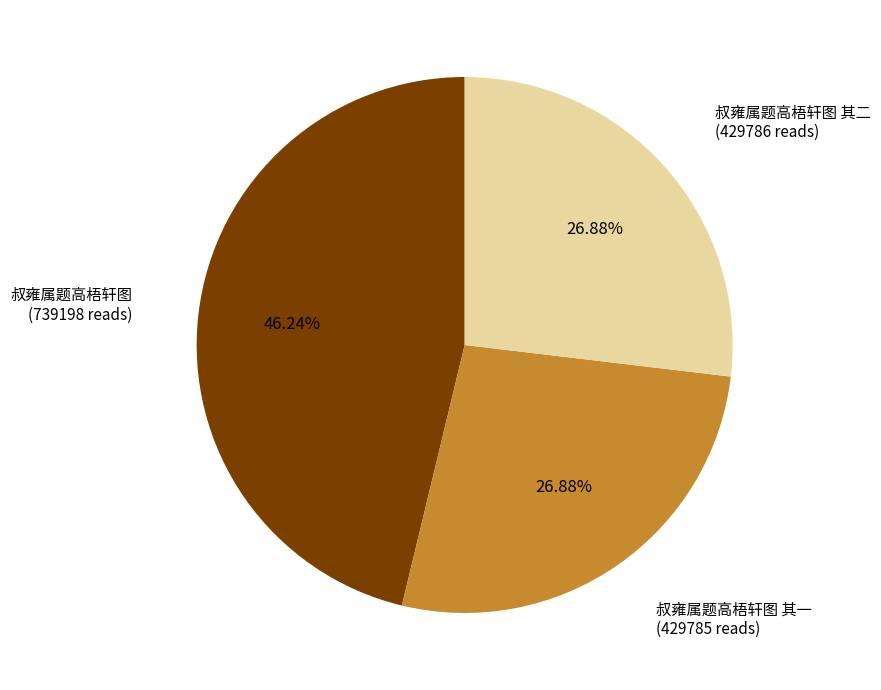

How many segments does this pie chart have?

3